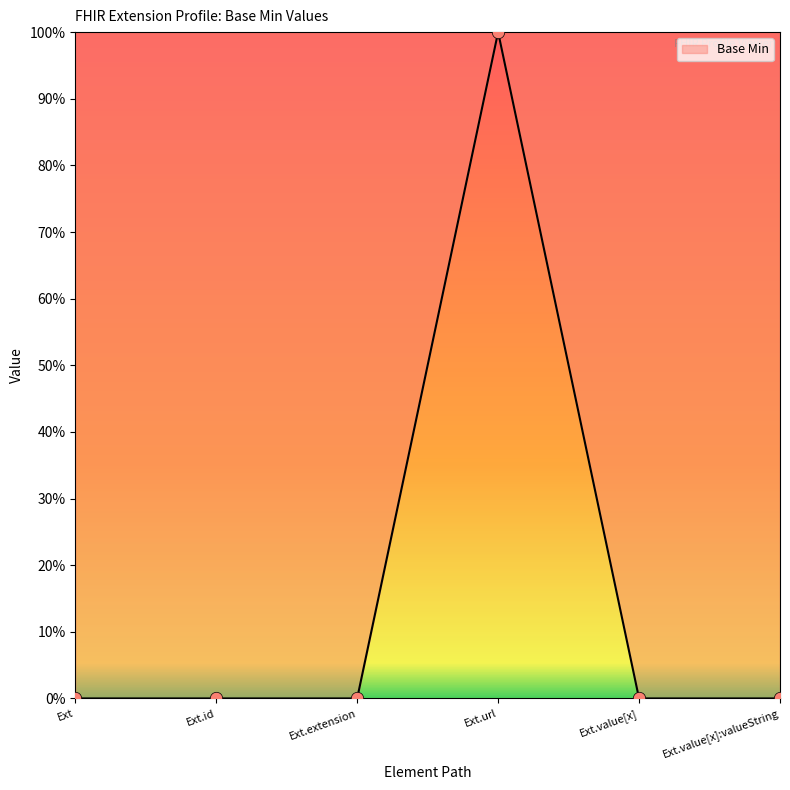

Which has a higher value, Ext.value[x]:valueString or Ext.id?

Ext.value[x]:valueString